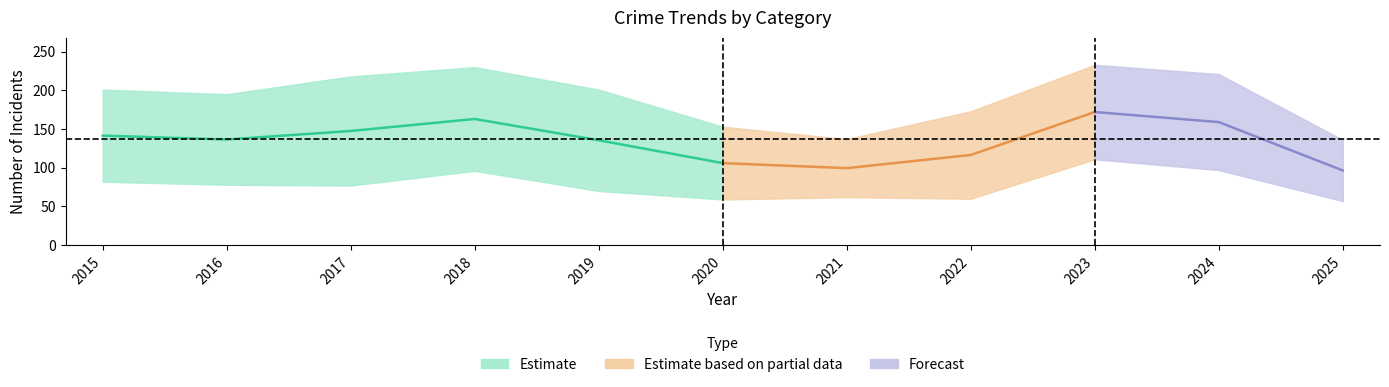

At which label does Total reach its peak?

2023